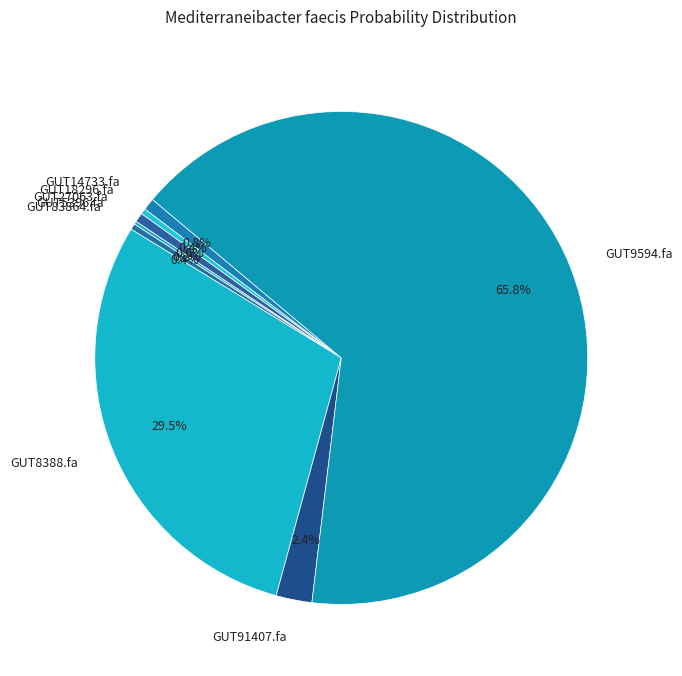

Which slice represents more than half of the pie?

GUT9594.fa